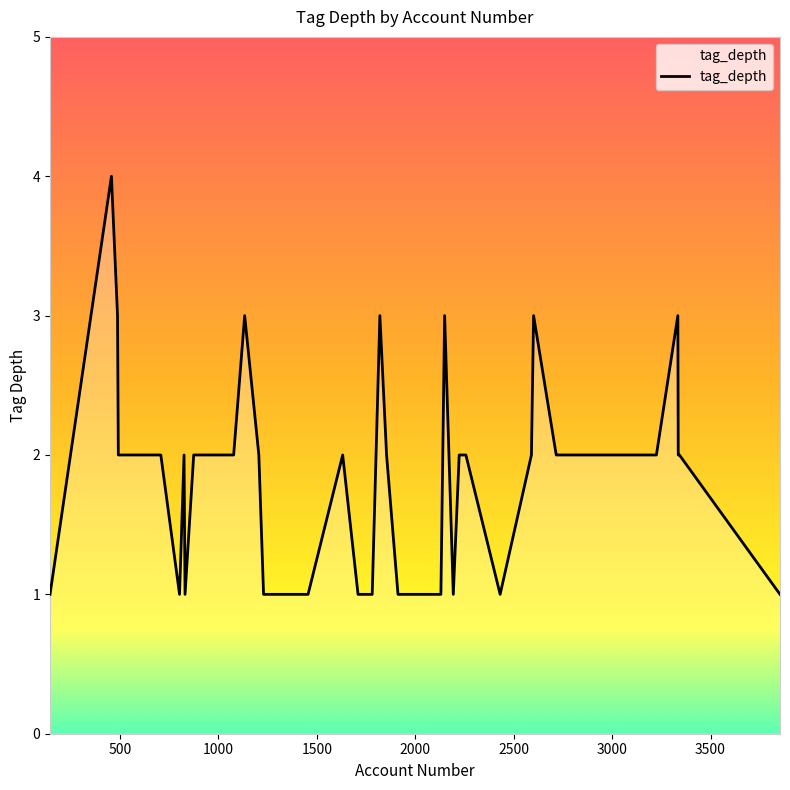

What is the maximum value shown in the chart?

4